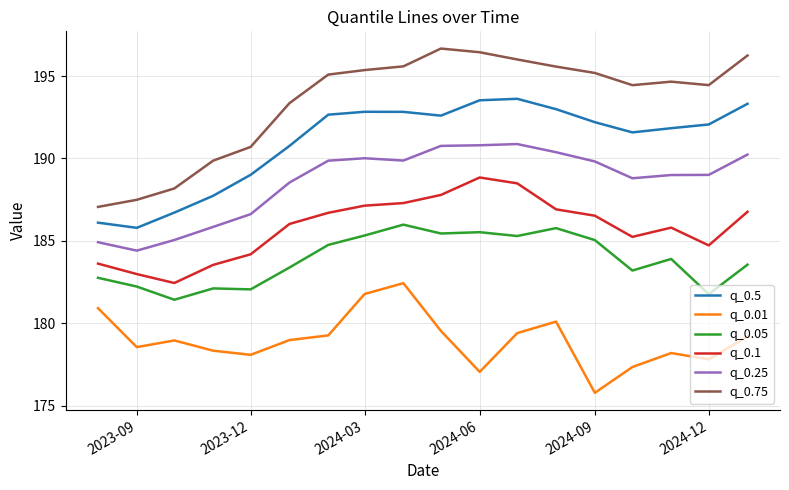

What is the difference between the maximum and minimum values in the q_0.01 series?

6.7